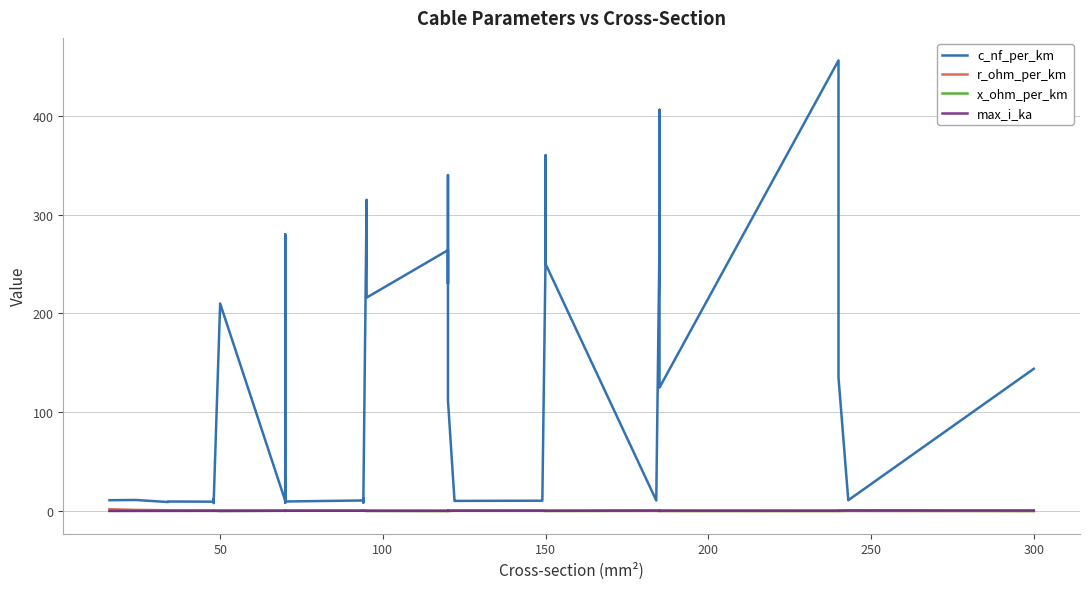

The value of r_ohm_per_km at 150 is 0.2. True or false?

True